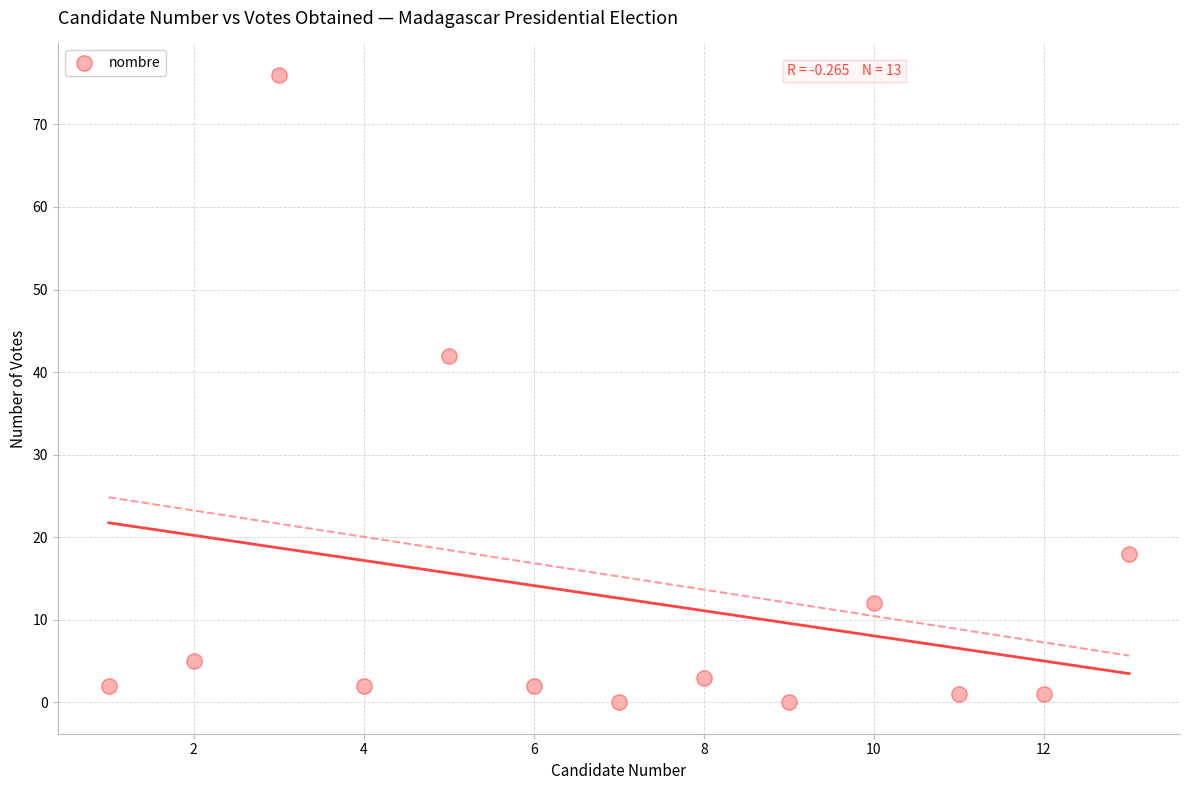

What is the range of X values (max minus min)?

12